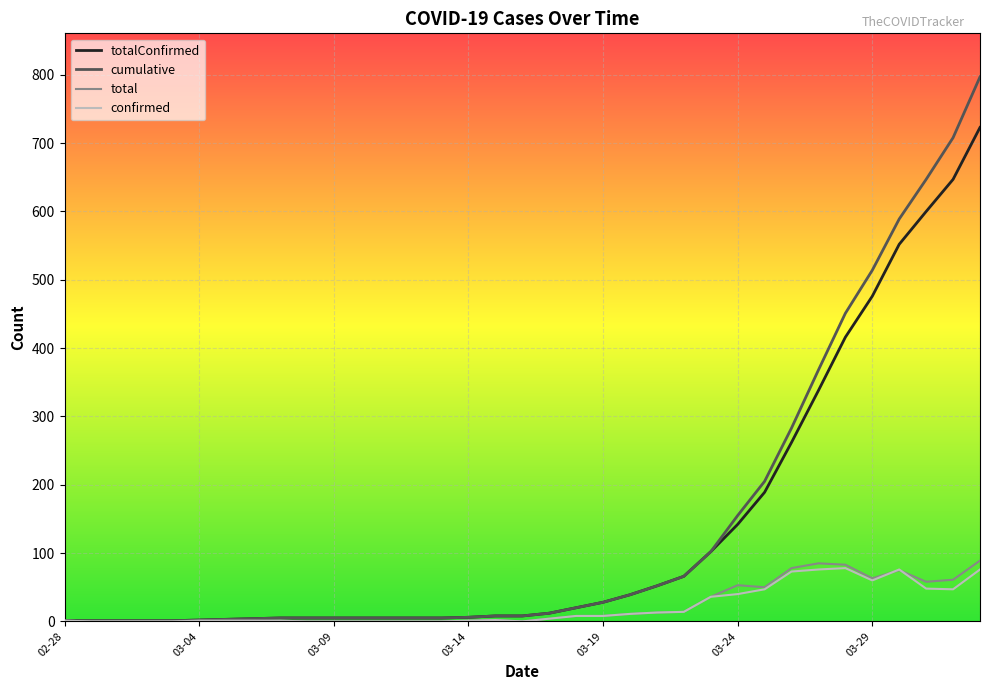

How many lines are shown in the chart?

4